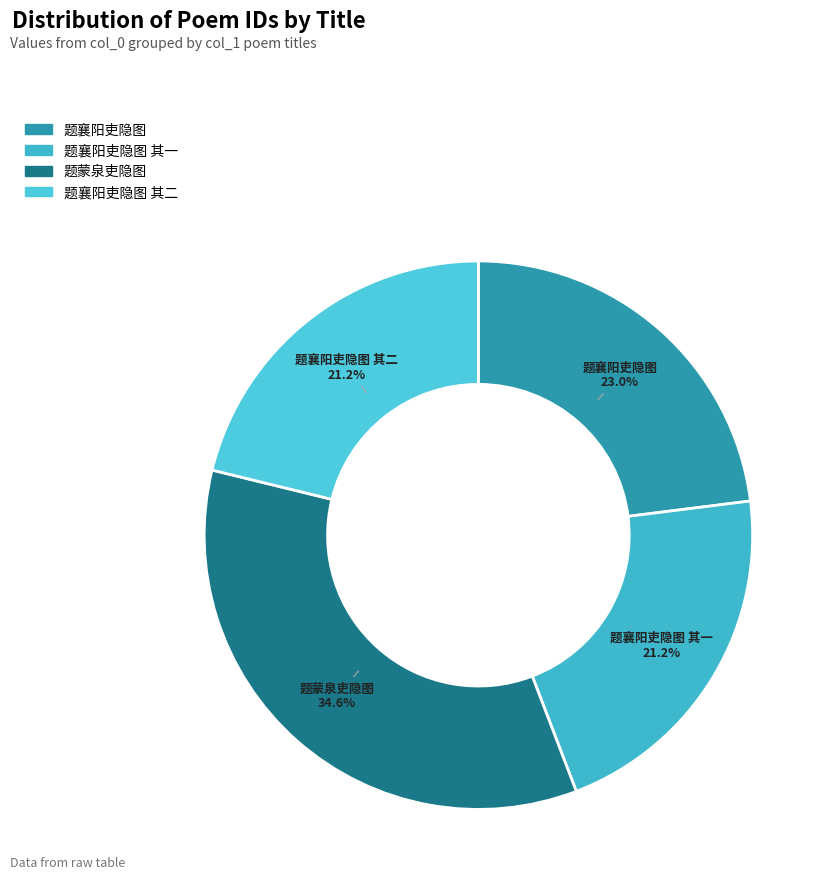

Count the number of slices in the pie.

4